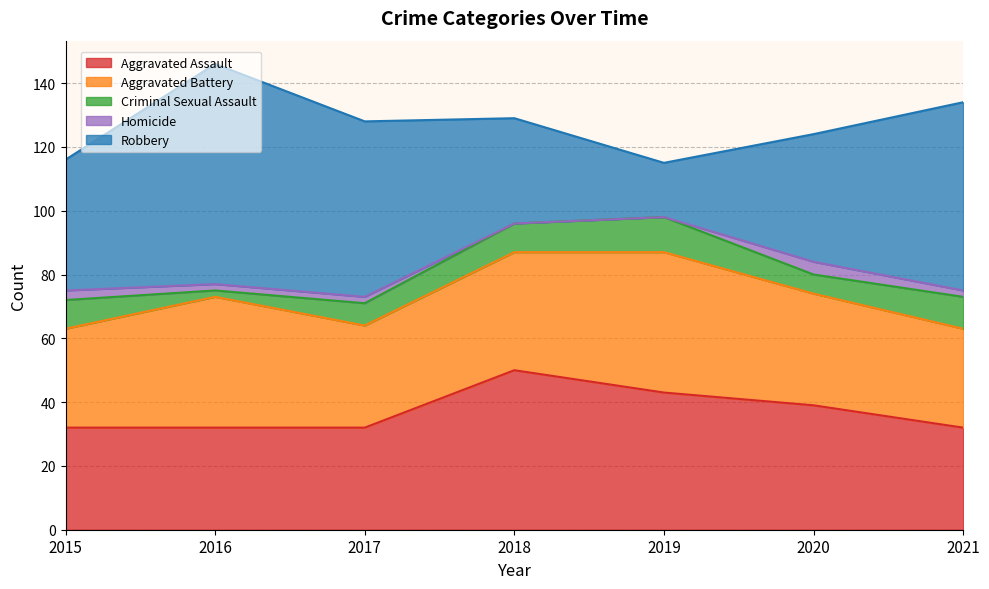

List the series in order of their peak value, highest first.

Robbery, Aggravated Assault, Aggravated Battery, Criminal Sexual Assault, Homicide